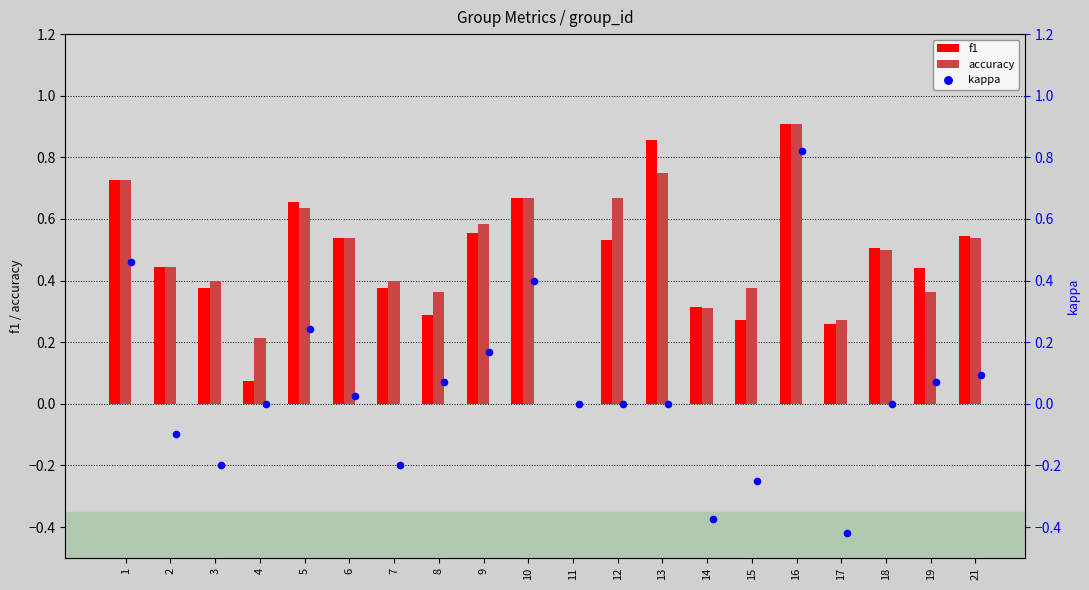

At how many categories does at least one series exceed 0?

19